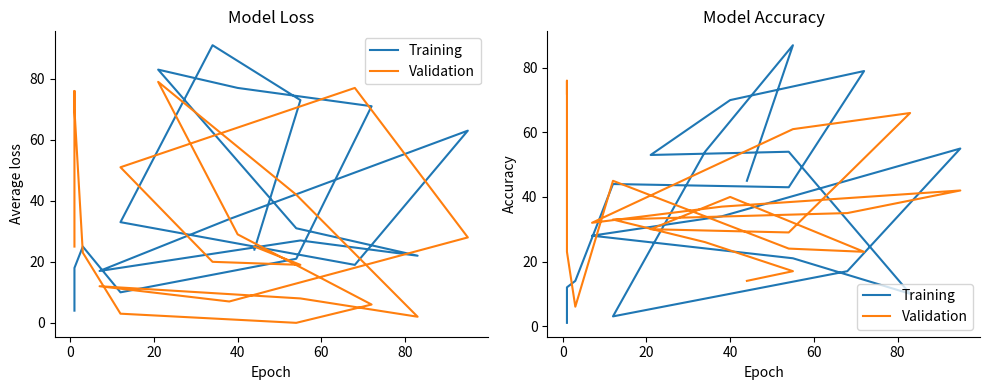

True or false: Validation and Training cross at least once.

True